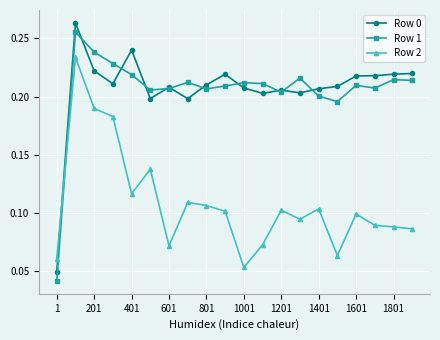

True or false: Row 1 has more than 0 interior local peaks.

True